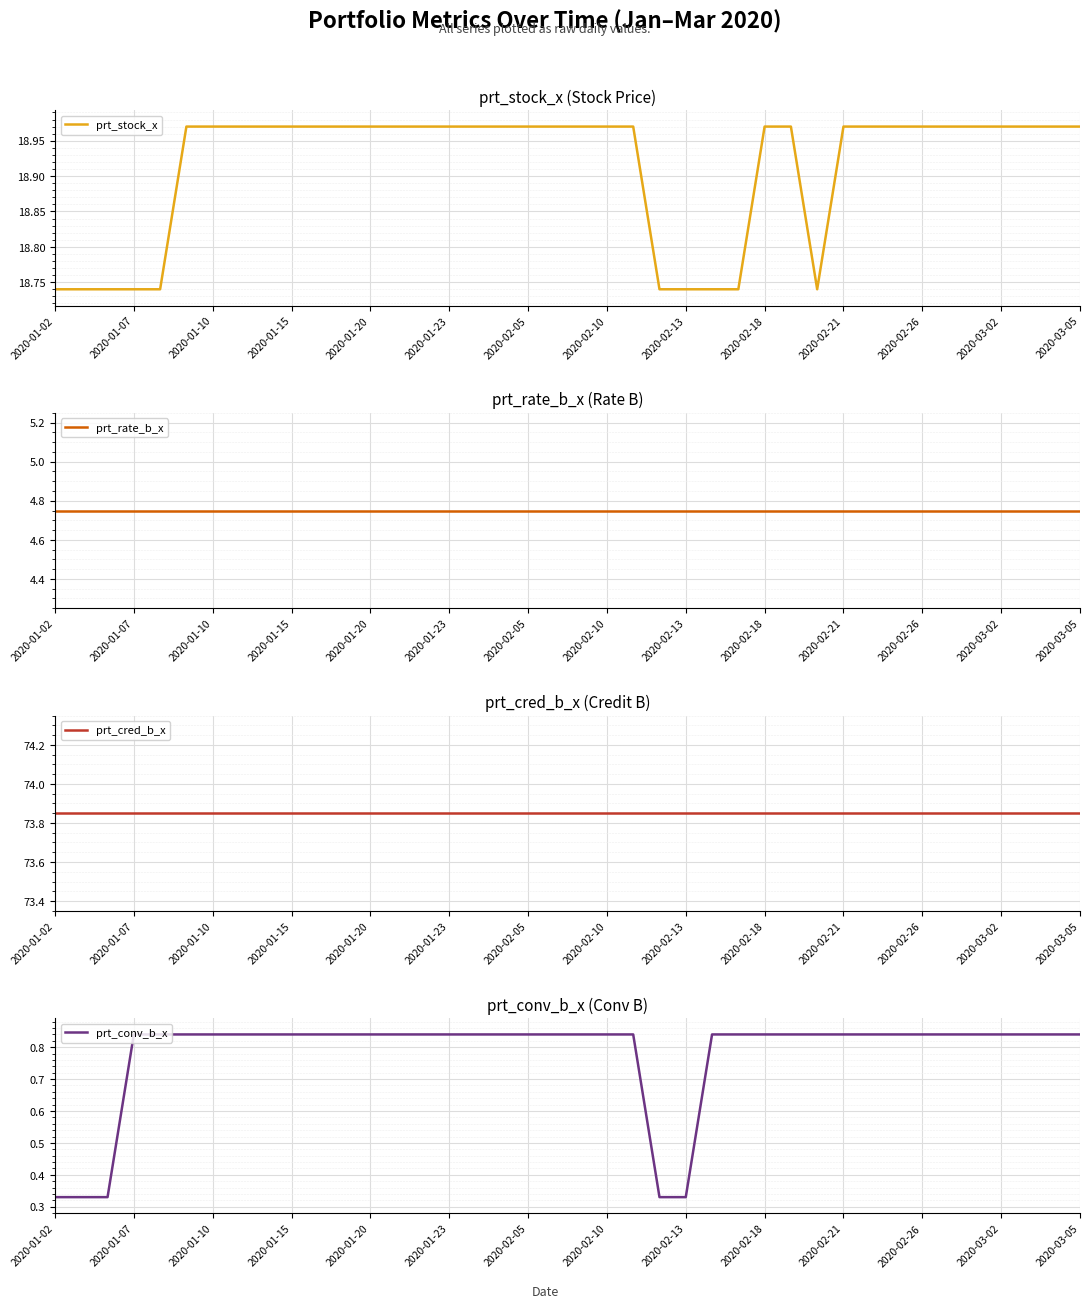

At which category is the sum across all series the highest?

2020-01-23